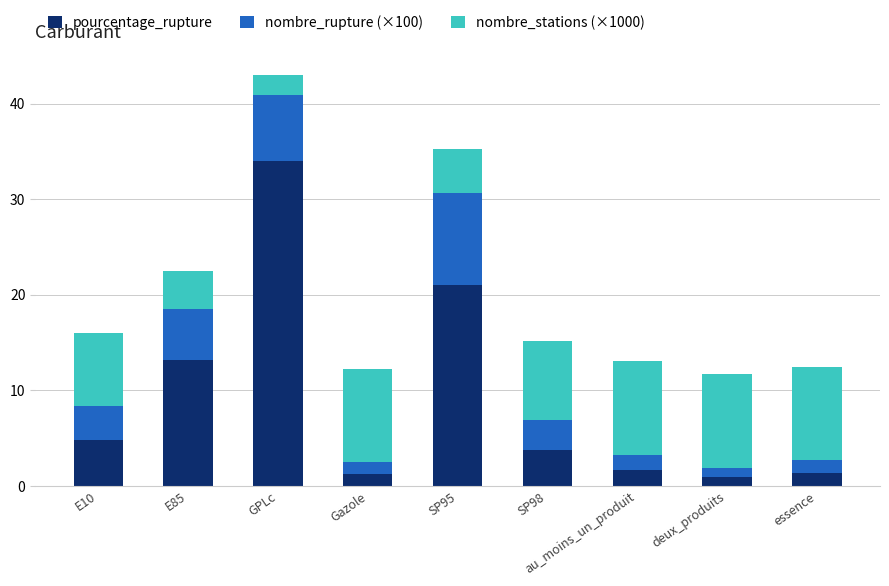

What is the difference between the second highest and minimum values in the pourcentage_rupture series?

20.1